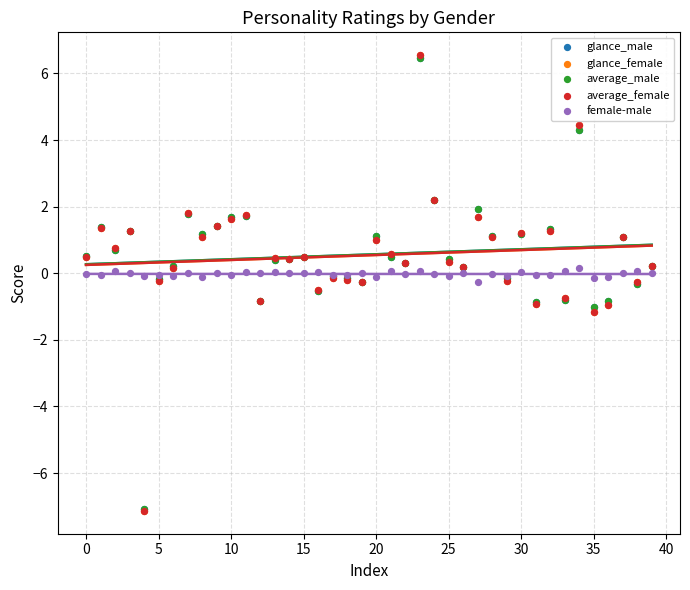

What are all the series names shown in the legend?

glance_male, glance_female, average_male, average_female, female-male